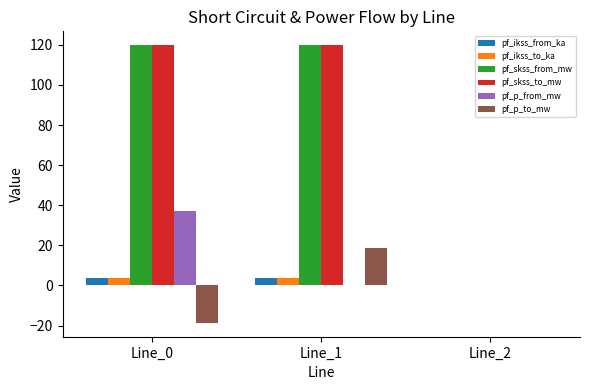

What is the highest value of the pf_skss_to_mw series?

119.8